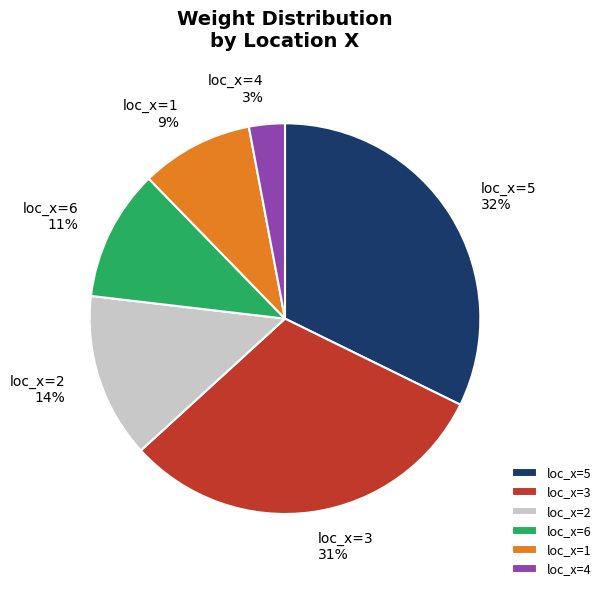

Which category has the biggest portion of the pie?

loc_x=5